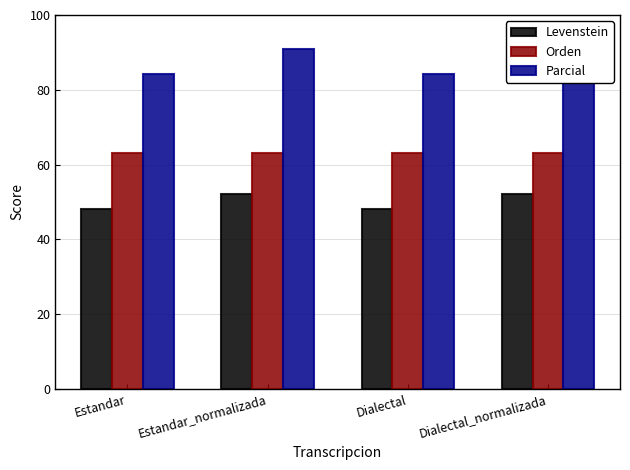

What is the difference between the maximum and second lowest values in the Parcial series?

6.8